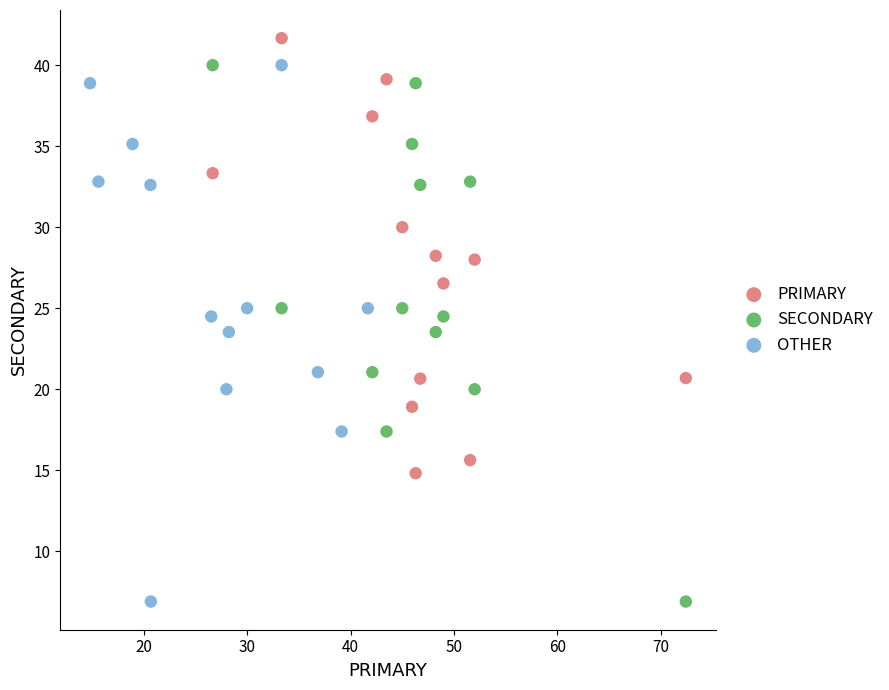

Which series reaches the maximum Y coordinate?

PRIMARY